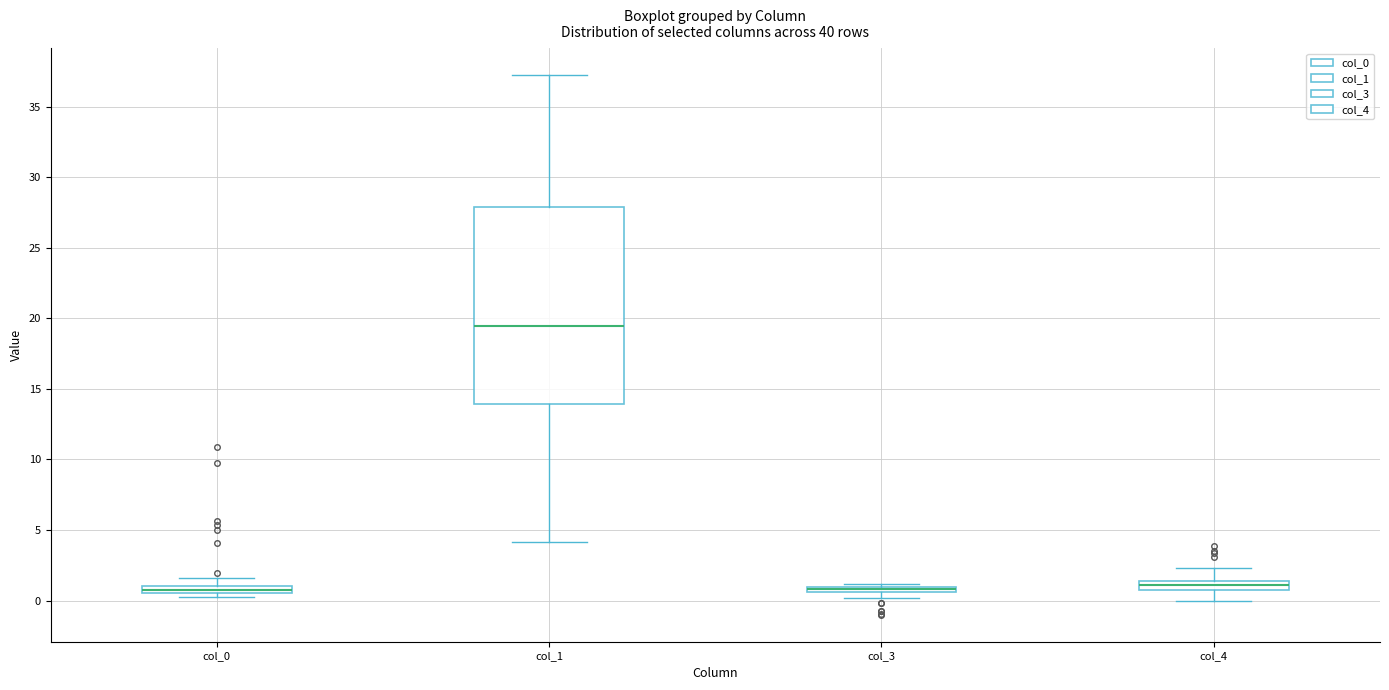

Which box is the tallest, from its lower edge to its upper edge?

col_1